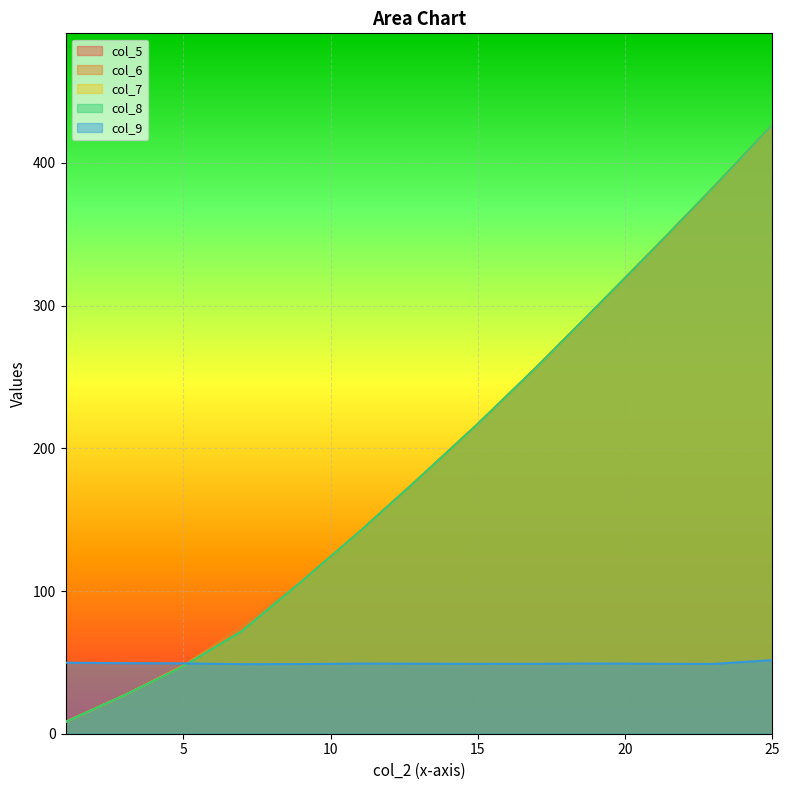

Is the value of col_8 at 21 greater than the value of col_6 at 5?

Yes